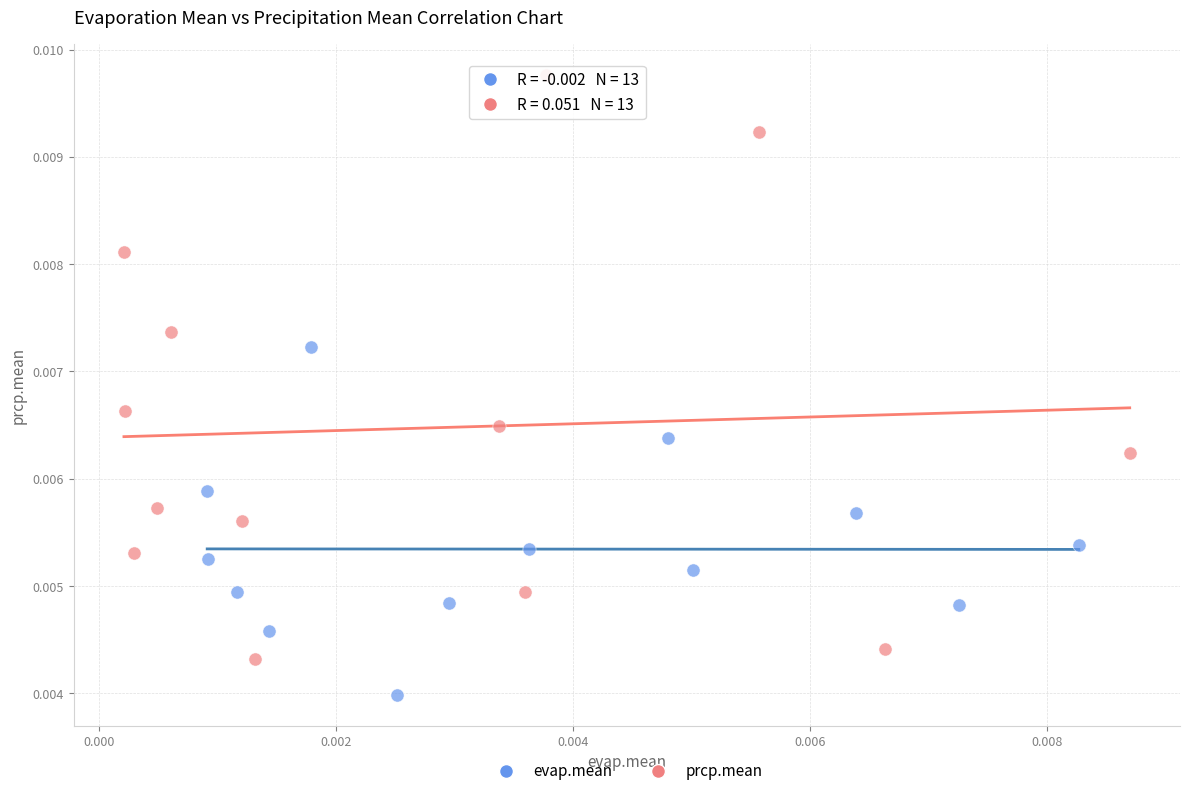

Which series has the largest Y range (max minus min)?

prcp.mean